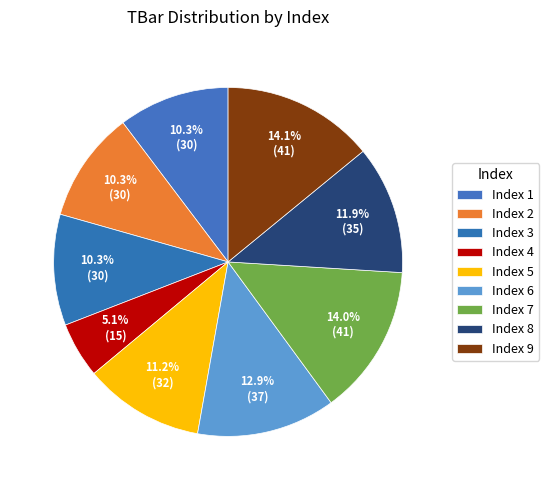

How many segments does this pie chart have?

9